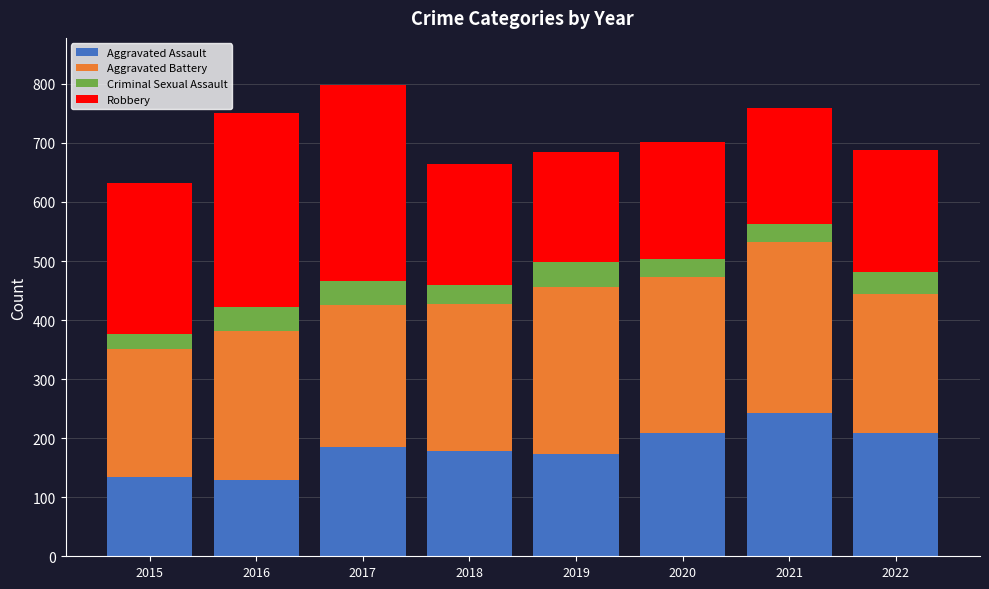

How many data points in Aggravated Assault are less than 185?

4